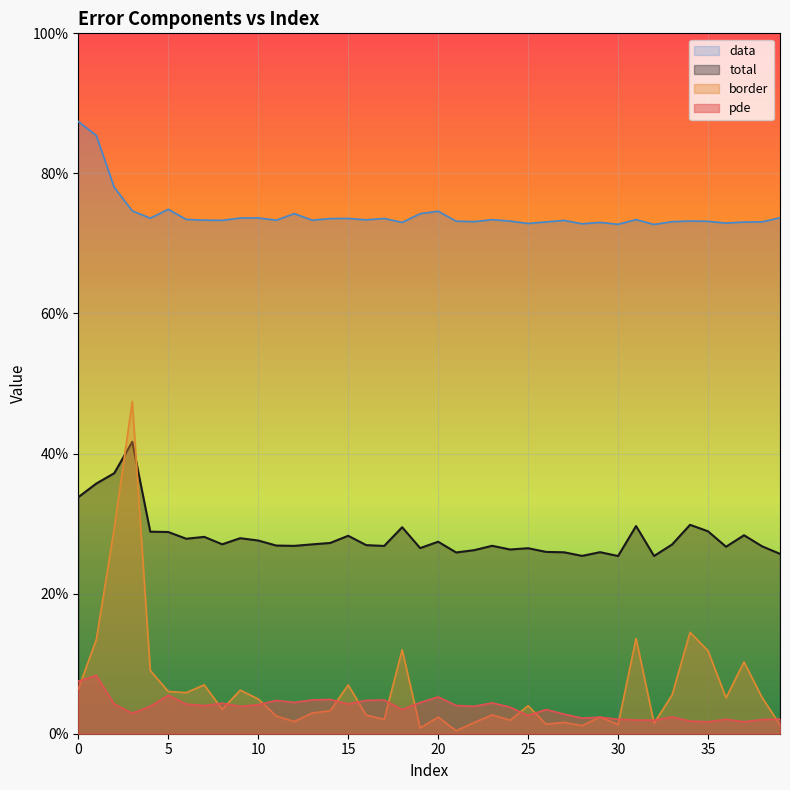

True or false: pde and total cross at least once.

False